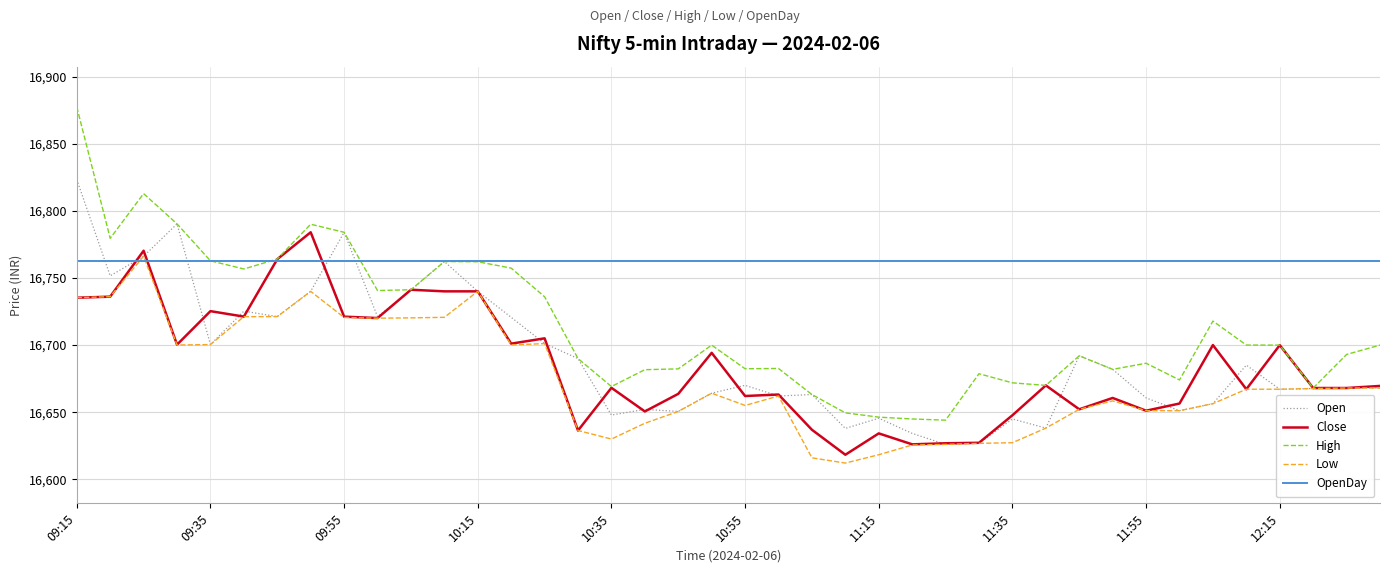

What is the minimum value shown in the chart?

16612.1